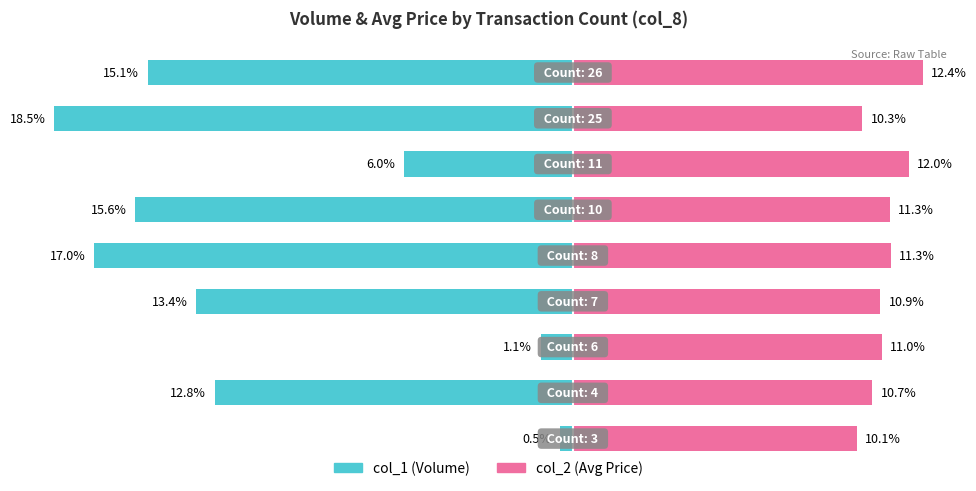

Reading right to left, transcribe all the data shown in this chart.

col_1 (Volume): -15.1	-18.5	-6.0	-15.6	-17.0	-13.4	-1.1	-12.8	-0.5
col_2 (Avg Price): 12.4	10.3	12.0	11.3	11.3	10.9	11.0	10.7	10.1